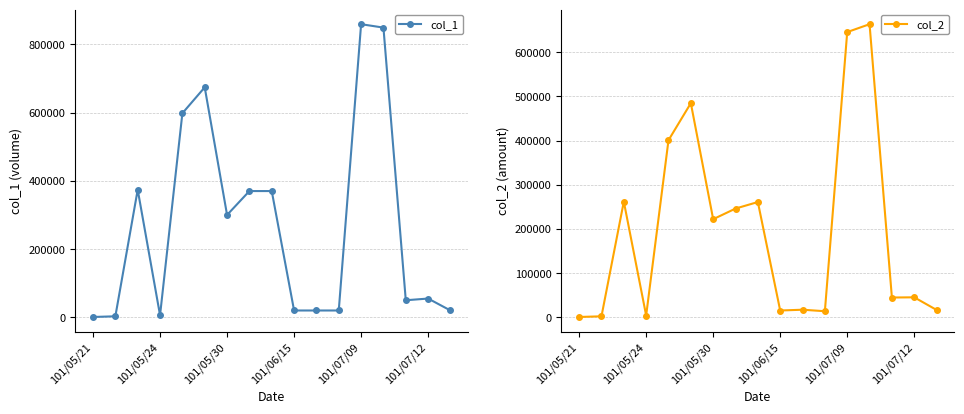

How many values in the col_1 series are below 55000?

8